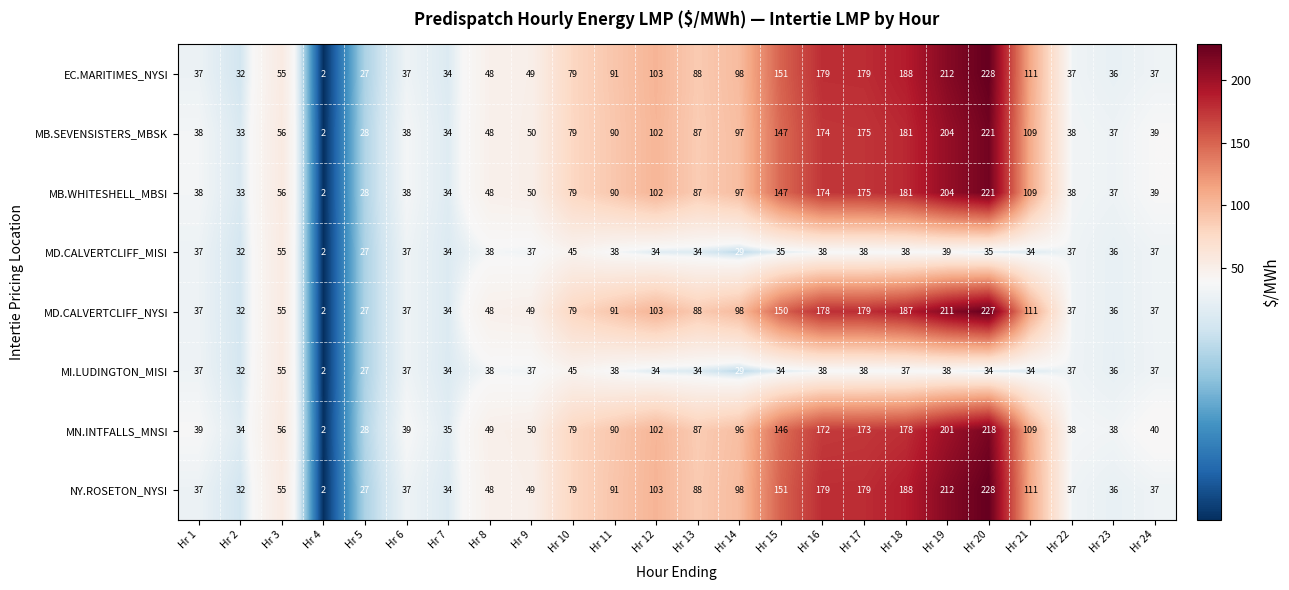

At which label is MD.CALVERTCLIFF_NYSI closest to 114?

Hr 21